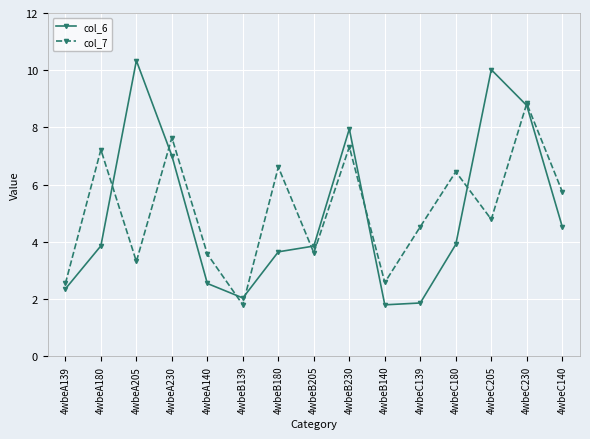

List the series in order of their peak value, lowest first.

col_7, col_6